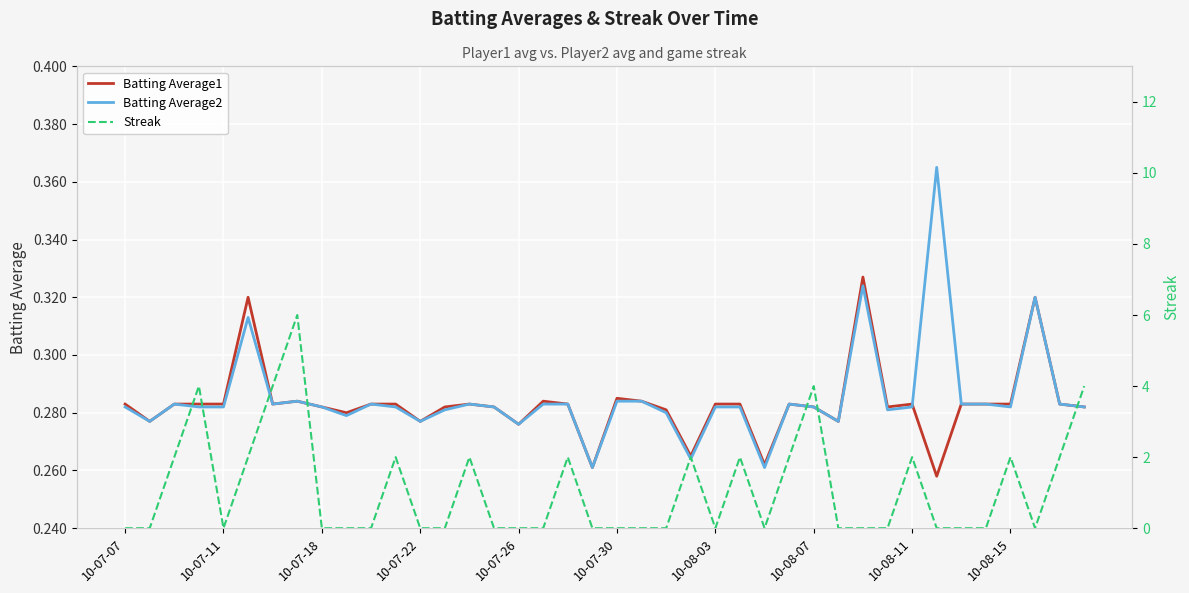

In Batting Average2, how many points are lower than both neighbors (excluding endpoints)?

11